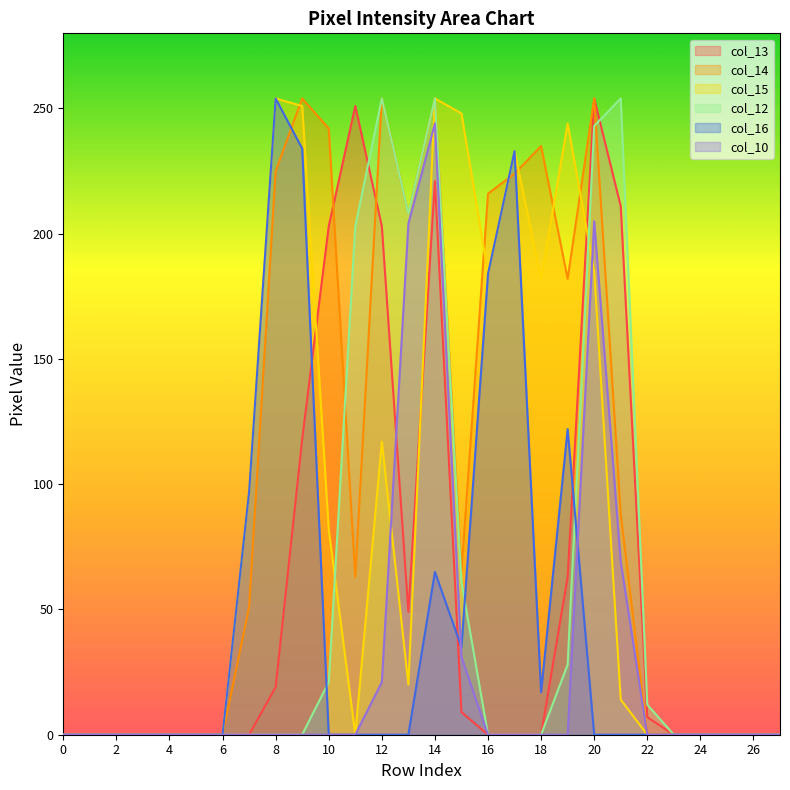

Which category has the highest value across all series?

20